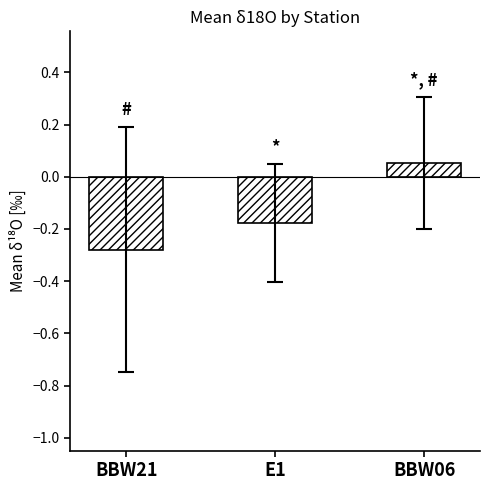

Which label corresponds to the smallest value in the chart?

BBW21